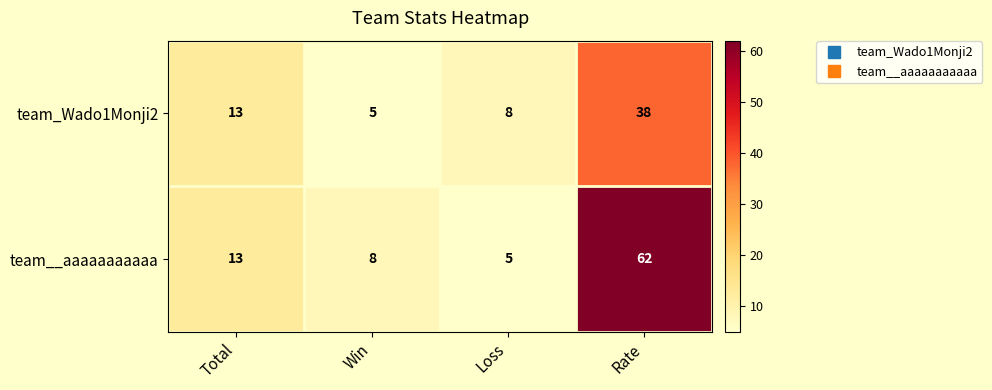

What is the difference between the maximum and minimum values in the team__aaaaaaaaaaa series?

57